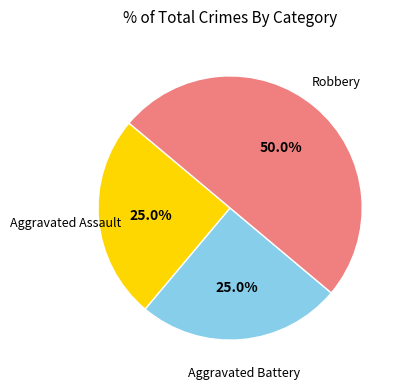

To the nearest percent, what is the average slice percentage?

33%